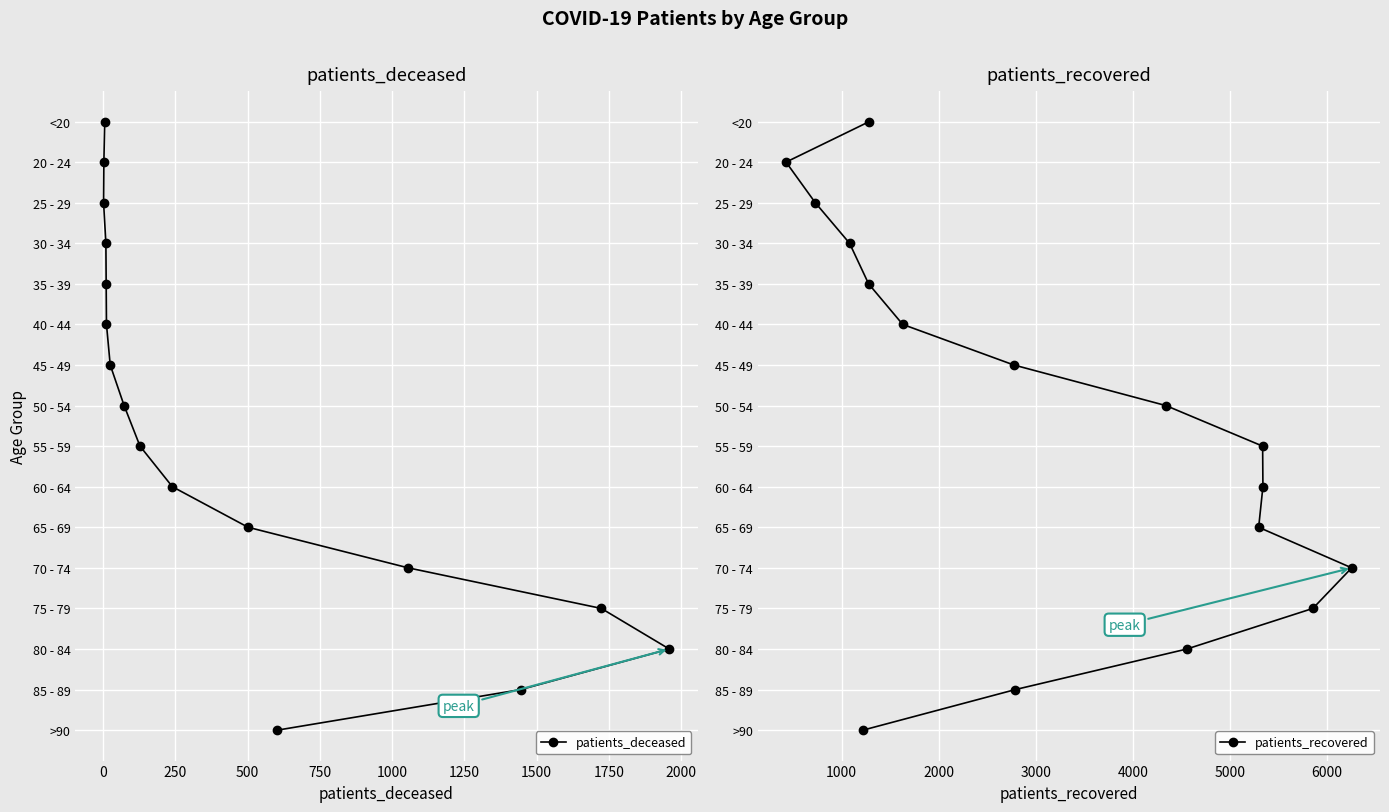

Is the value of patients_recovered at 11 greater than the value of patients_deceased at 250?

Yes